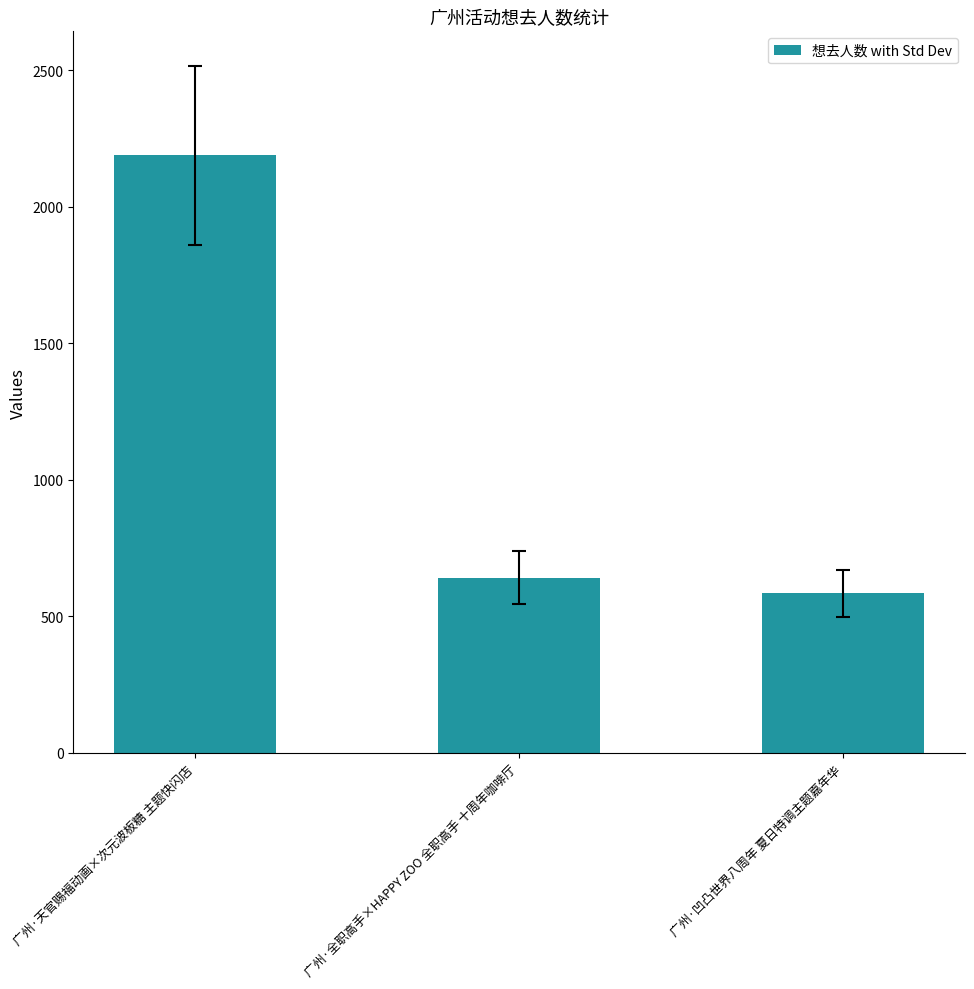

True or false: the data shows 1035 at 广州·凹凸世界八周年 夏日特调主题嘉年华.

False